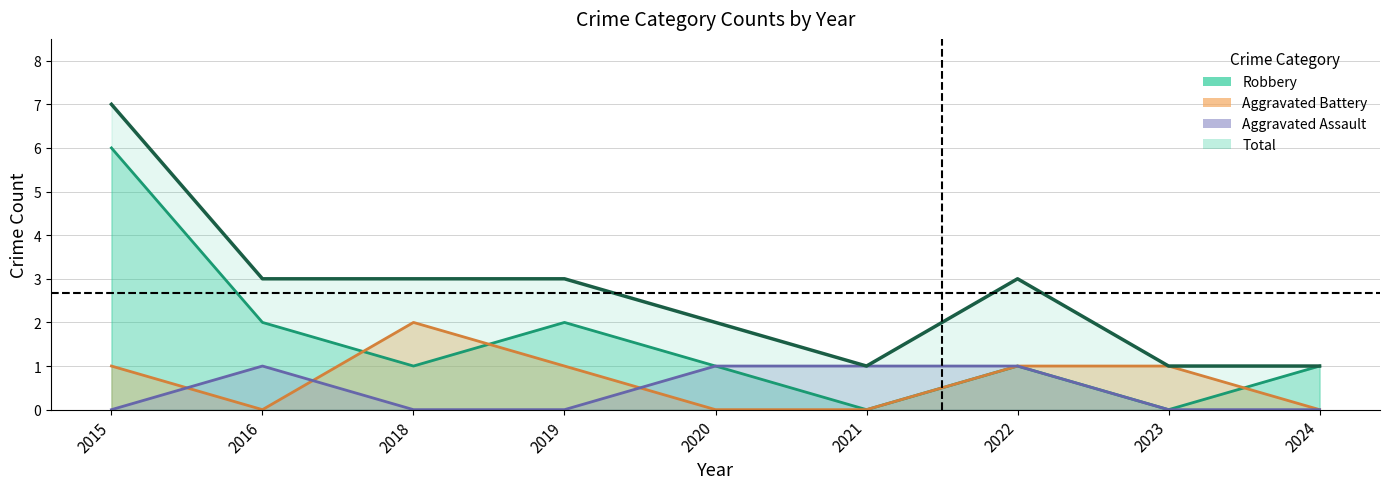

How many Aggravated Battery values are between 0 and 1?

8